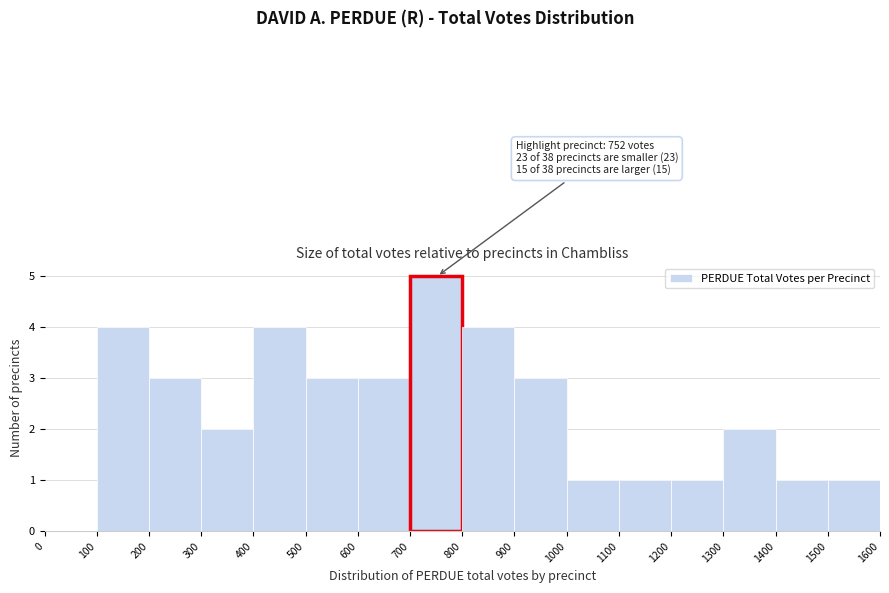

Over which range of the x-axis is the bar tallest?

700 to 800